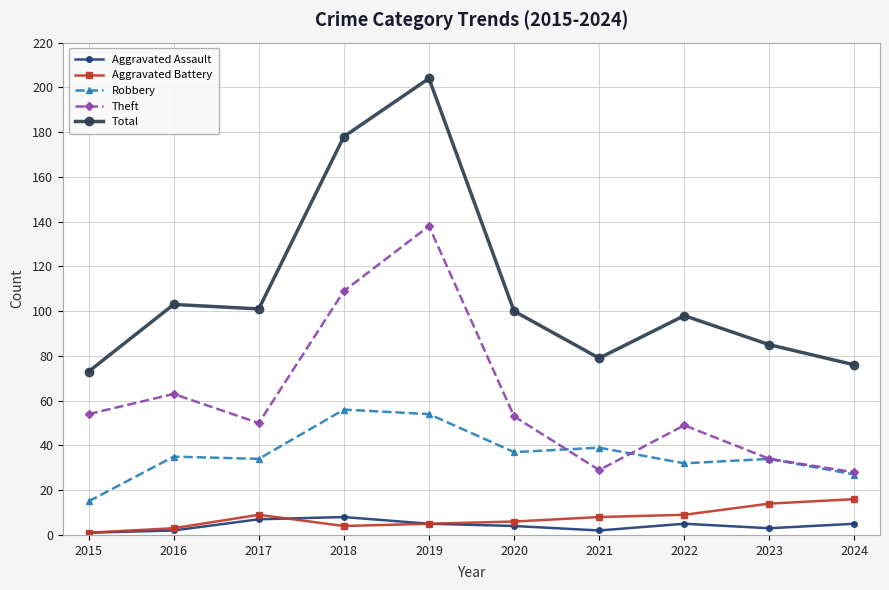

Reading left to right, transcribe all the data shown in this chart.

Aggravated Assault: 2015=1	2016=2	2017=7	2018=8	2019=5	2020=4	2021=2	2022=5	2023=3	2024=5
Aggravated Battery: 2015=1	2016=3	2017=9	2018=4	2019=5	2020=6	2021=8	2022=9	2023=14	2024=16
Robbery: 2015=15	2016=35	2017=34	2018=56	2019=54	2020=37	2021=39	2022=32	2023=34	2024=27
Theft: 2015=54	2016=63	2017=50	2018=109	2019=138	2020=53	2021=29	2022=49	2023=34	2024=28
Total: 2015=73	2016=103	2017=101	2018=178	2019=204	2020=100	2021=79	2022=98	2023=85	2024=76